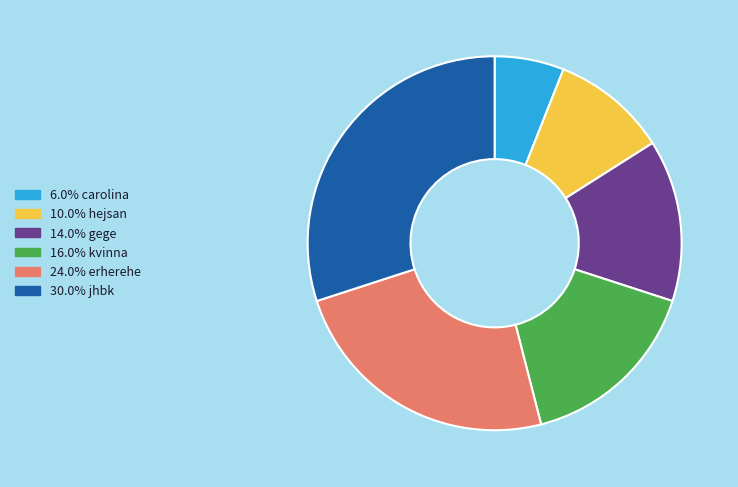

Is there a majority slice in this chart?

No